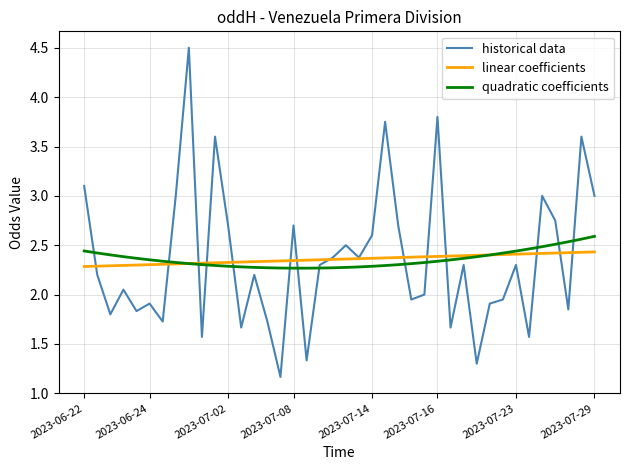

What is the minimum value shown in the chart?

1.2